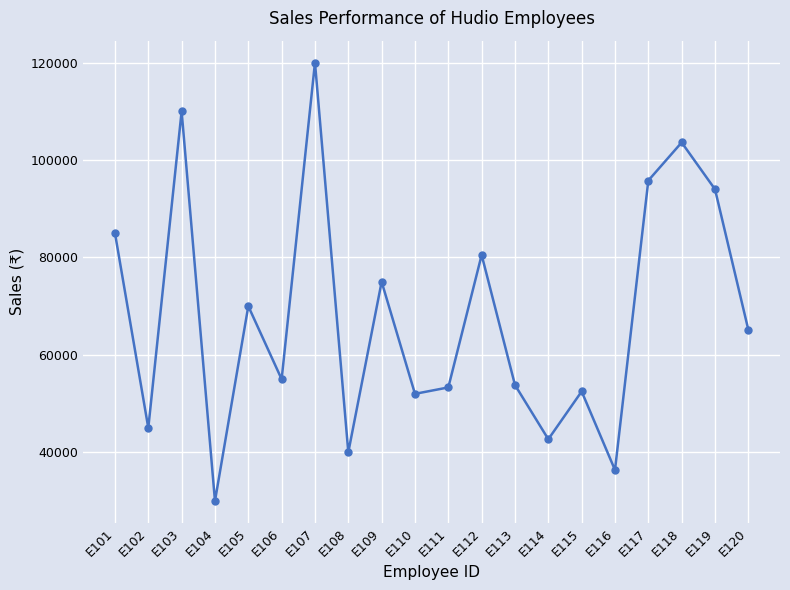

What is the value of the 2nd point from the left?

45000